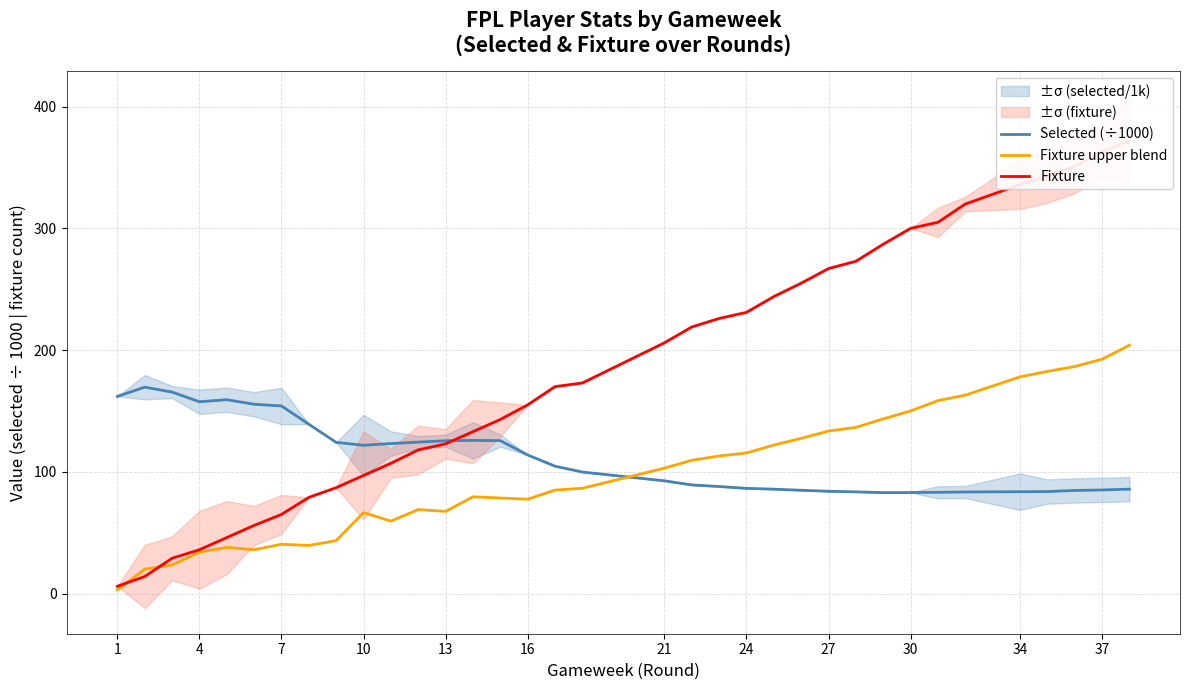

True or false: Selected (÷1000) and Fixture upper blend cross at least once.

True